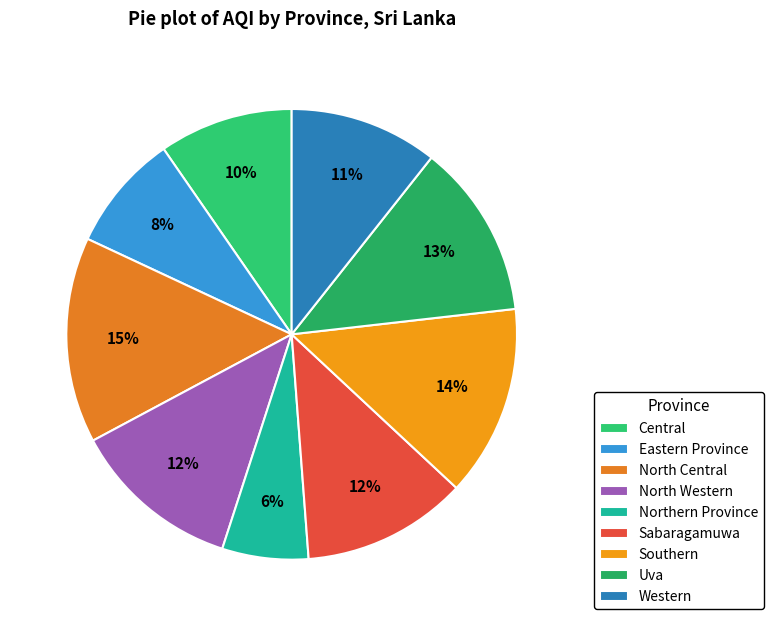

What percentage is the Sabaragamuwa slice, to the nearest percent?

12%